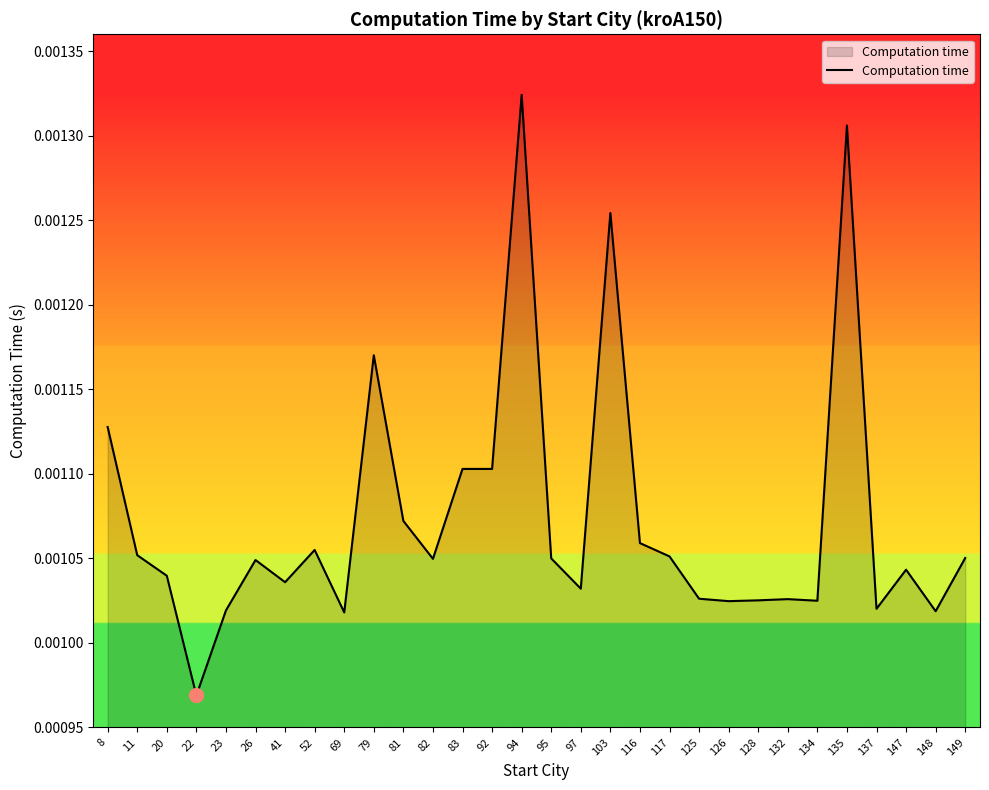

Which has a higher value, 22 or 148?

148